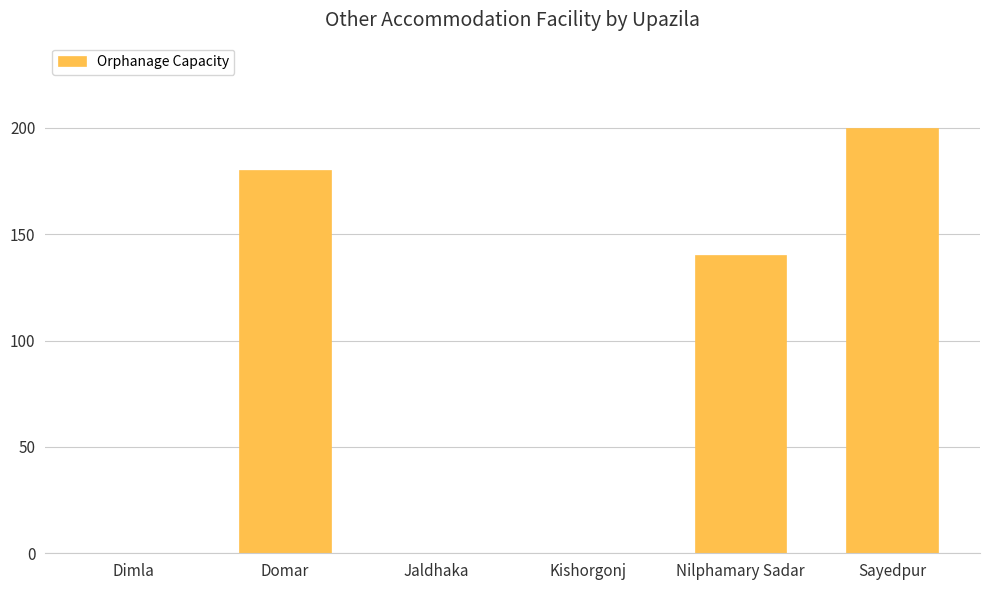

The chart shows a value of 0 at Jaldhaka. True or false?

True